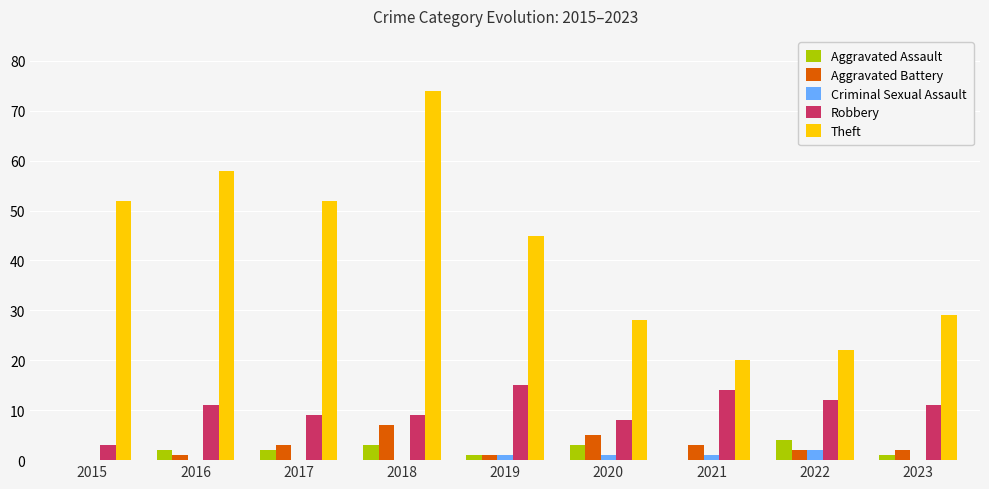

What is the sum of all Aggravated Assault values?

16